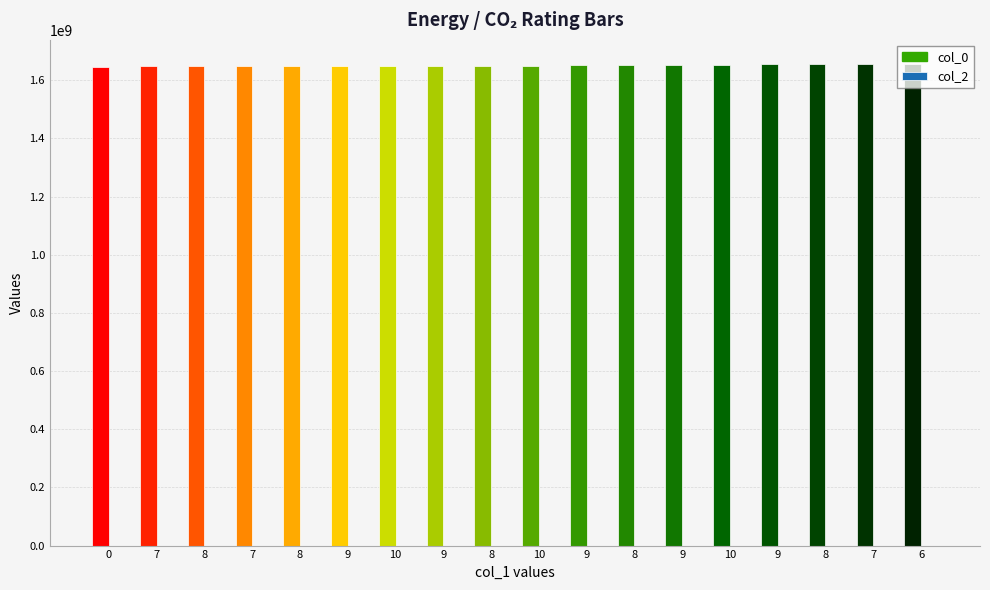

Are the bars horizontal?

No